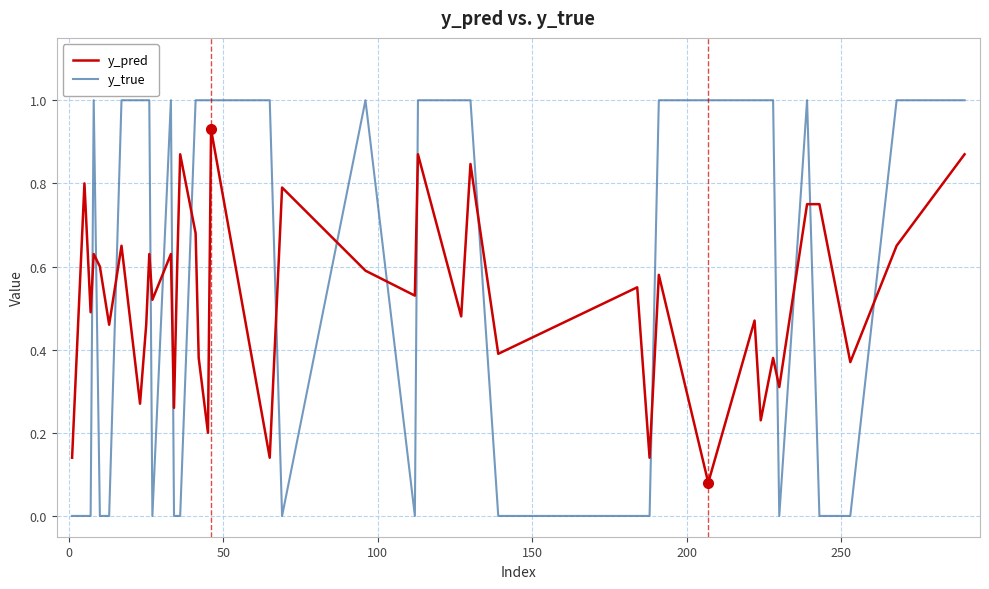

Which series has the widest spread of values?

y_true